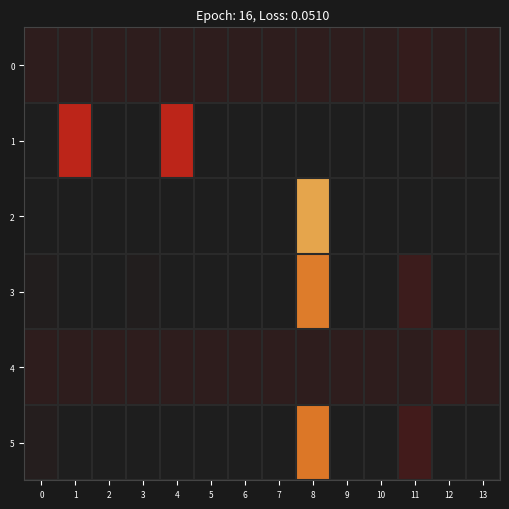

Reading left to right, list all the values displayed in this chart.

0: 0=0.1	1=0.1	2=0.1	3=0.1	4=0.1	5=0.1	6=0.1	7=0.1	8=0.1	9=0.1	10=0.1	11=0.1	12=0.1	13=0.1
1: 0=0.0	1=0.5	2=0.0	3=0.0	4=0.5	5=0.0	6=0.0	7=0.0	8=0.0	9=0.0	10=0.0	11=0.0	12=0.0	13=0.0
2: 0=0.0	1=0.0	2=0.0	3=0.0	4=0.0	5=0.0	6=0.0	7=0.0	8=1.0	9=0.0	10=0.0	11=0.0	12=0.0	13=0.0
3: 0=0.0	1=0.0	2=0.0	3=0.0	4=0.0	5=0.0	6=0.0	7=0.0	8=0.8	9=0.0	10=0.0	11=0.1	12=0.0	13=0.0
4: 0=0.1	1=0.1	2=0.1	3=0.1	4=0.1	5=0.1	6=0.1	7=0.1	8=0.1	9=0.1	10=0.1	11=0.1	12=0.1	13=0.1
5: 0=0.0	1=0.0	2=0.0	3=0.0	4=0.0	5=0.0	6=0.0	7=0.0	8=0.8	9=0.0	10=0.0	11=0.2	12=0.0	13=0.0